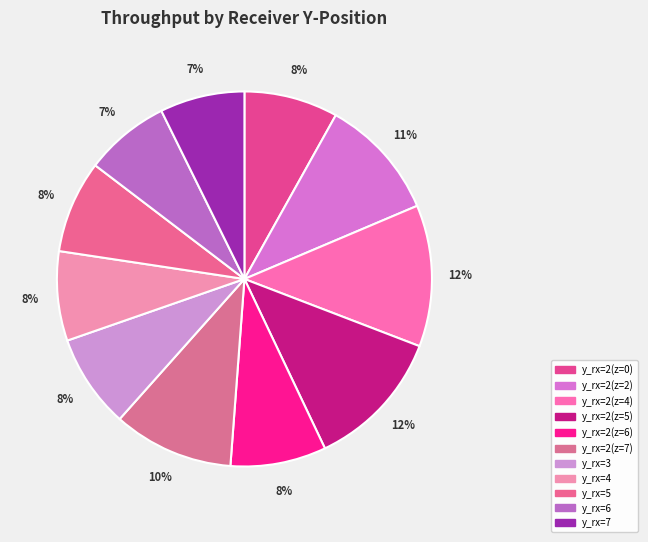

What is the largest slice in the pie chart?

y_rx=2(z=4)